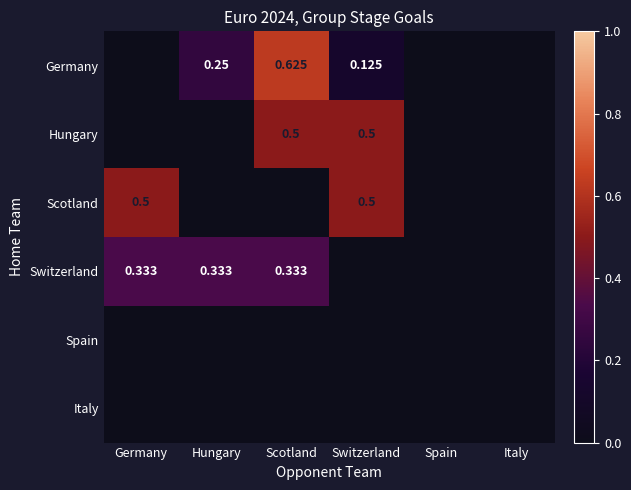

Count the number of data series in this chart.

6